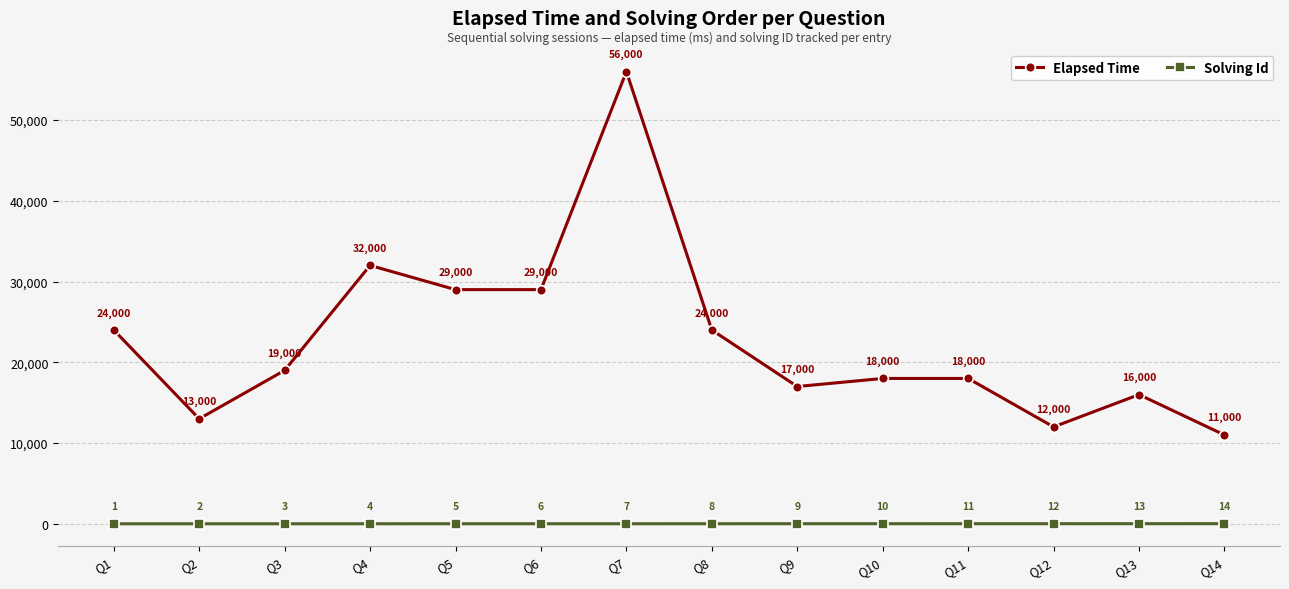

What are all the series names shown in the legend?

Elapsed Time, Solving Id